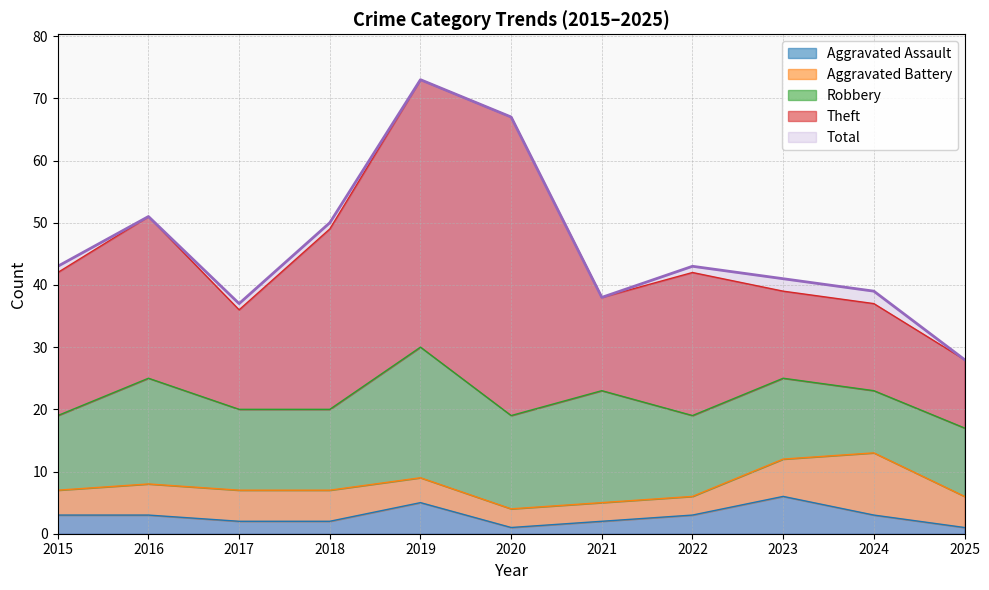

Which has a higher value, 2025 or 2018?

2018